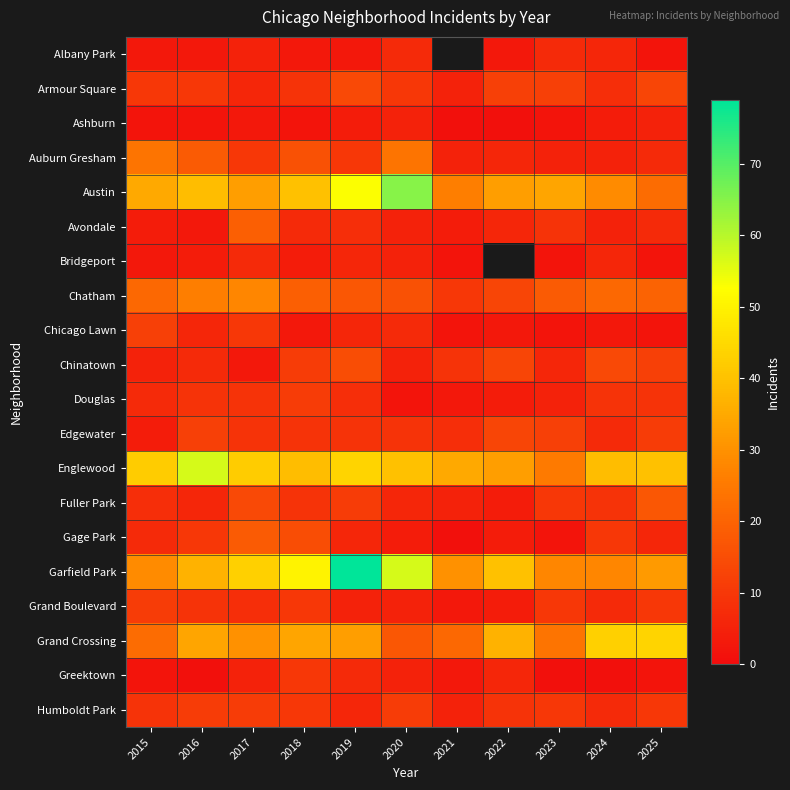

How many categories are shown in the chart?

11